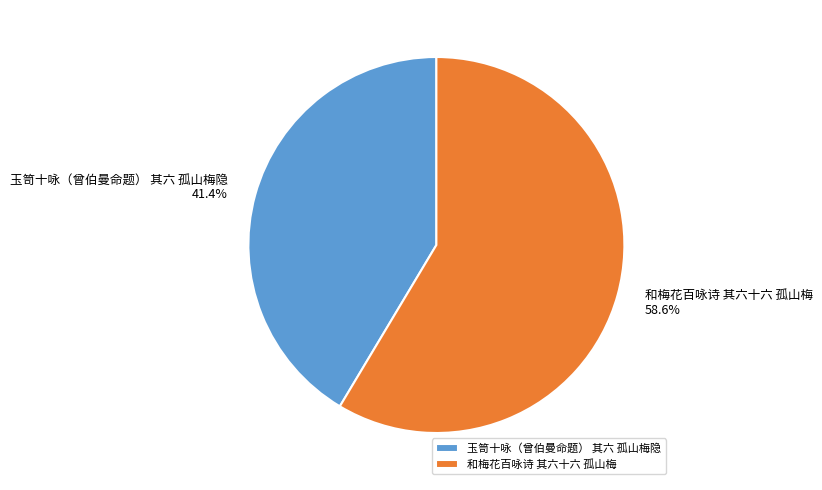

To the nearest percent, what is the difference between the 玉笥十咏（曾伯曼命题） 其六 孤山梅隐 and 和梅花百咏诗 其六十六 孤山梅 slice percentages?

17%